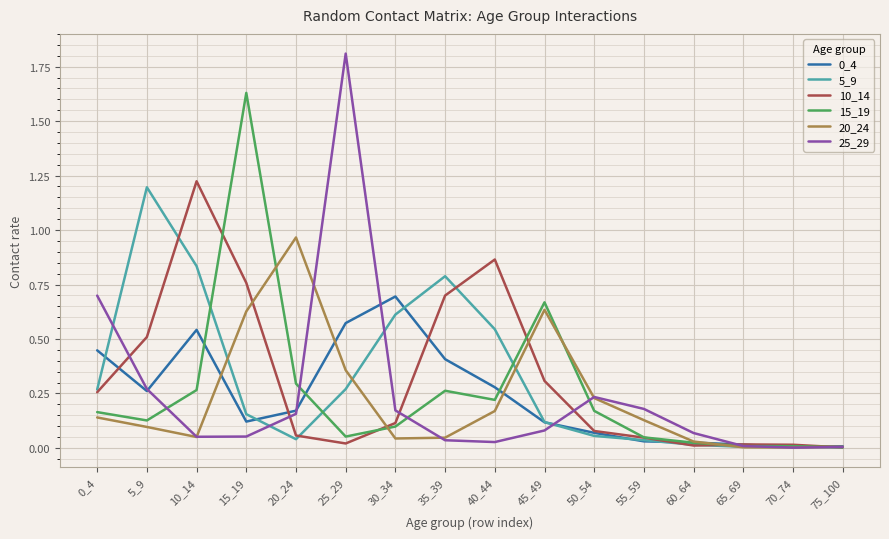

Is this an area chart (filled region under the line)?

No